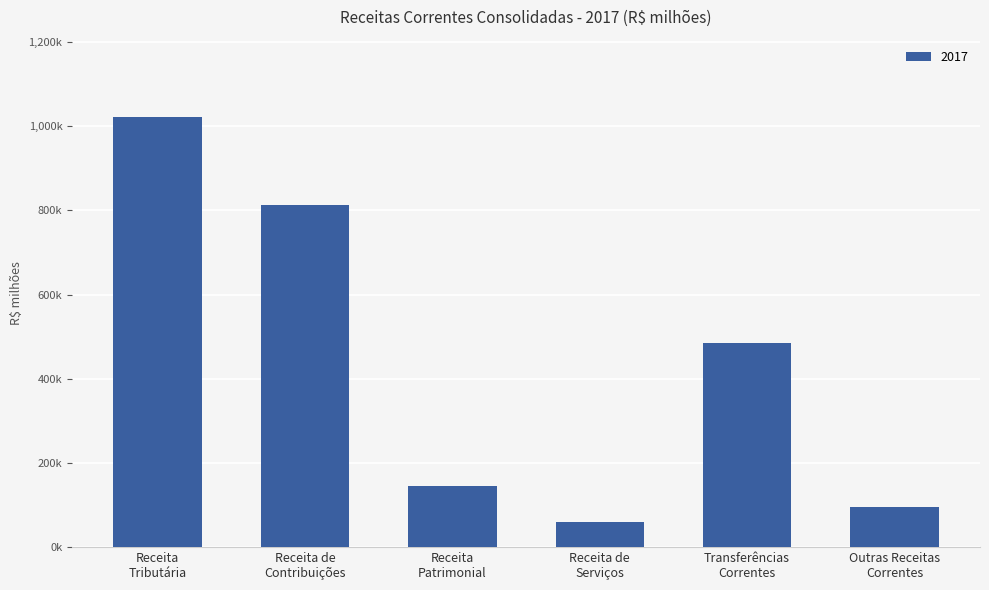

What is the label of the 5th bar from the left?

Transferências
Correntes